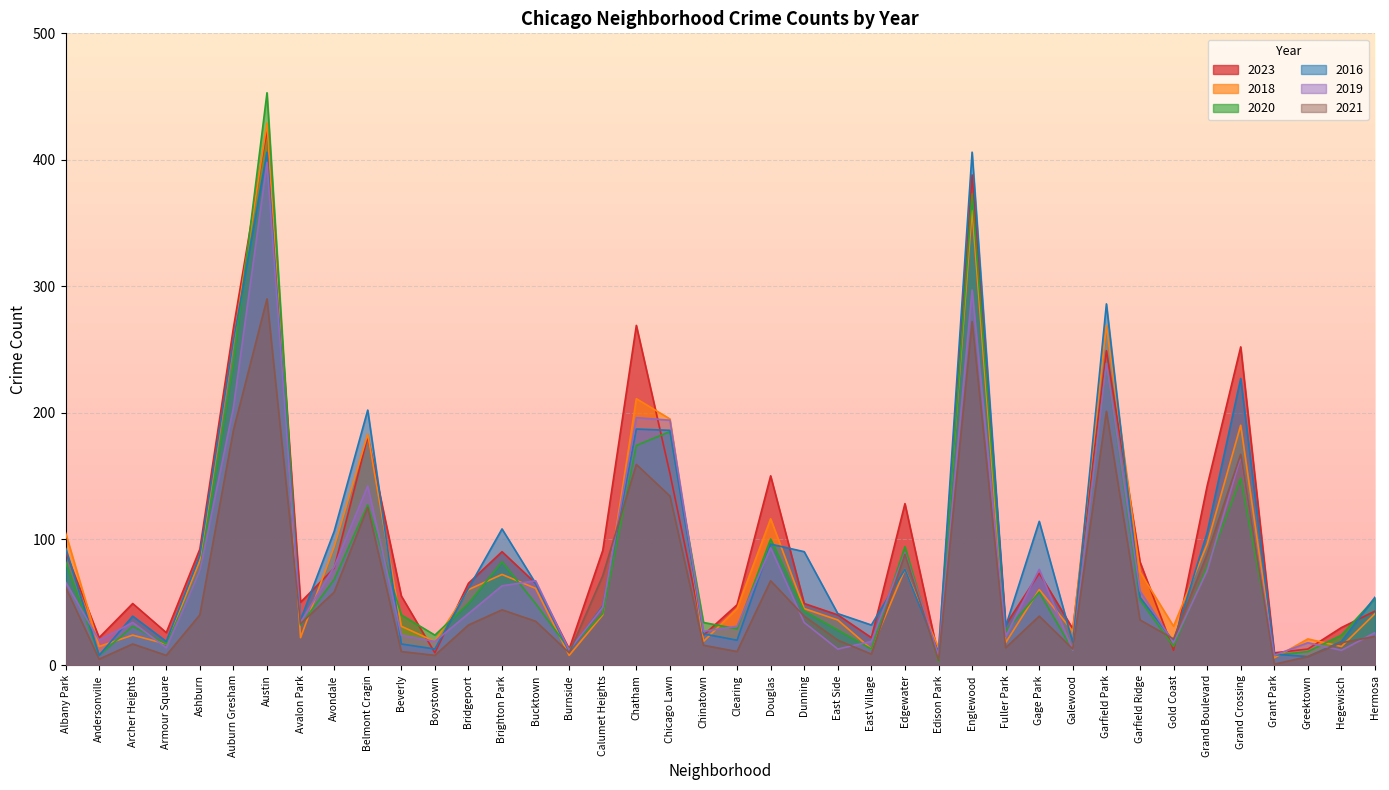

Rank the categories by 2018 value from highest to lowest.

Austin, Englewood, Garfield Park, Auburn Gresham, Chatham, Chicago Lawn, Grand Crossing, Belmont Cragin, Douglas, Albany Park, Grand Boulevard, Avondale, Ashburn, Edgewater, Garfield Ridge, Brighton Park, Bucktown, Bridgeport, Gage Park, Clearing, Dunning, Hermosa, Calumet Heights, East Side, Beverly, Gold Coast, Galewood, Archer Heights, Avalon Park, Greektown, Boystown, Chinatown, Fuller Park, Armour Square, Andersonville, Hegewisch, Edison Park, East Village, Burnside, Grant Park